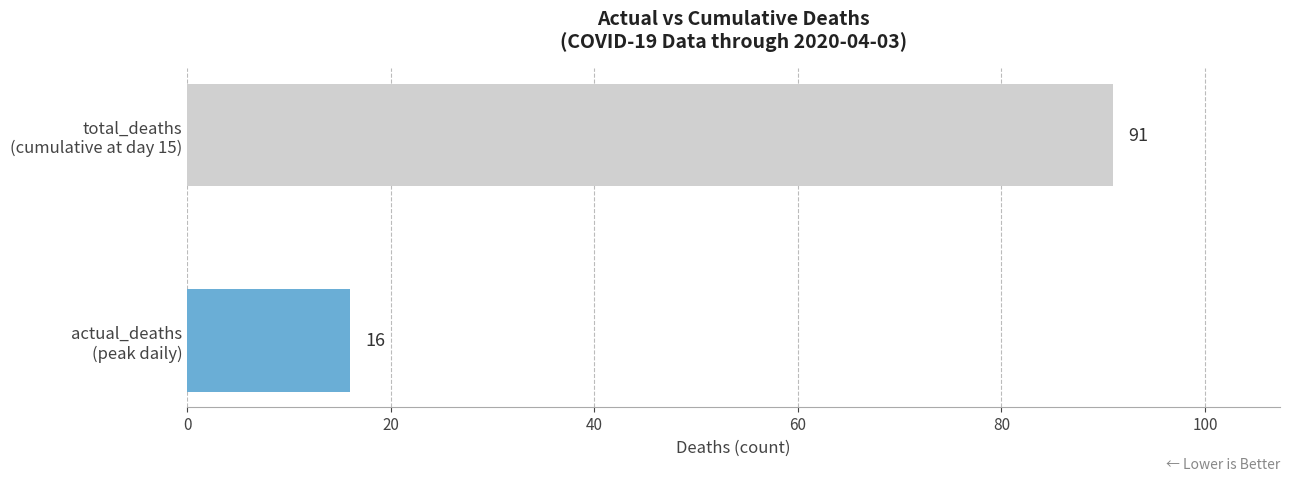

What is the minimum value shown in the chart?

16